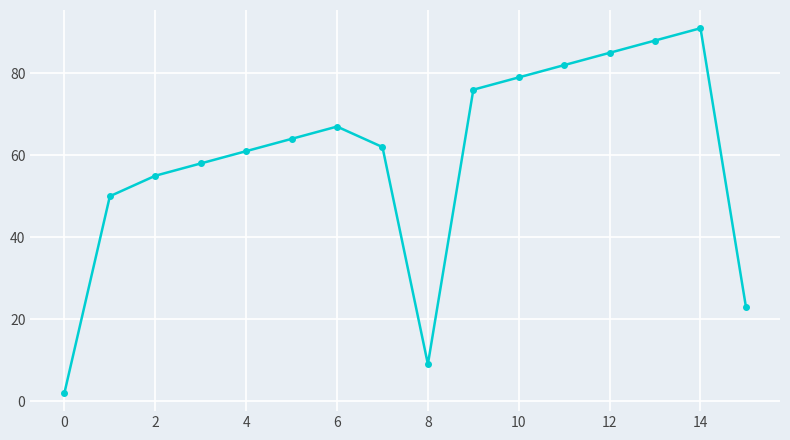

True or false: the data has more than 2 interior local peaks.

False